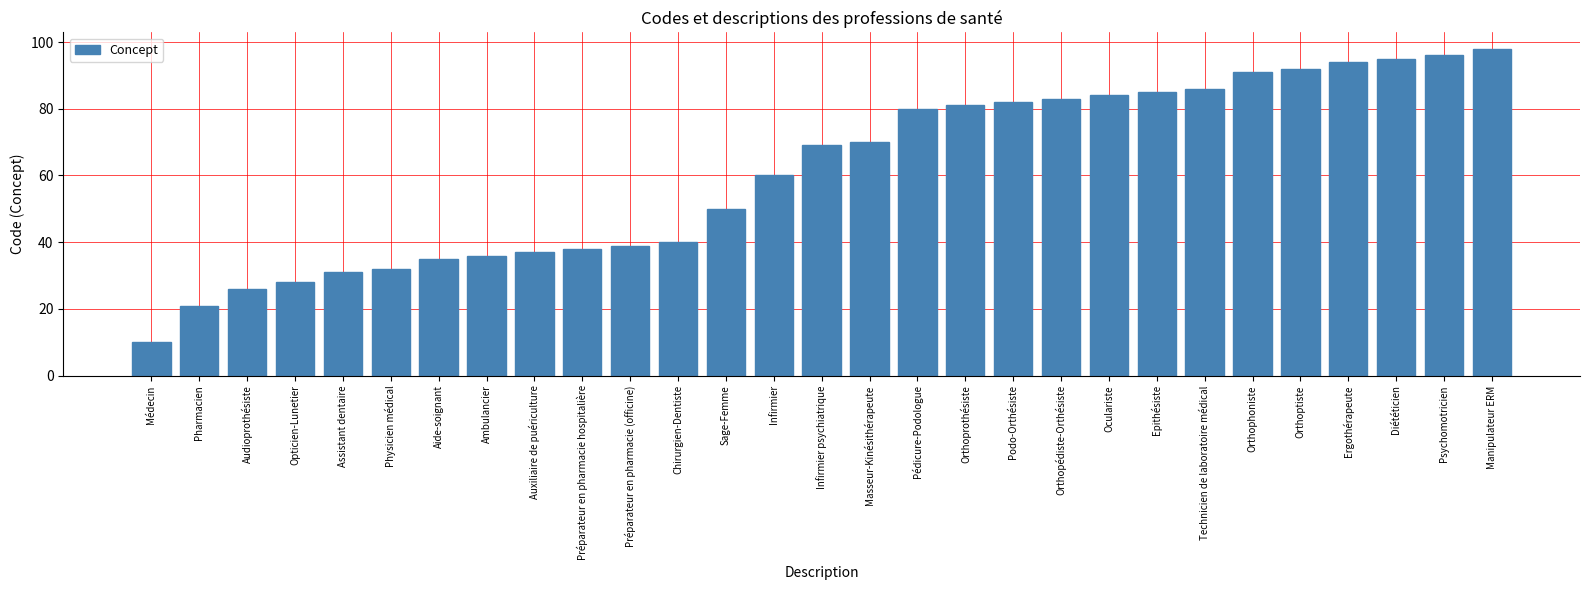

List the labels in order of value, smallest first.

Médecin, Pharmacien, Audioprothésiste, Opticien-Lunetier, Assistant dentaire, Physicien médical, Aide-soignant, Ambulancier, Auxiliaire de puériculture, Préparateur en pharmacie hospitalière, Préparateur en pharmacie (officine), Chirurgien-Dentiste, Sage-Femme, Infirmier, Infirmier psychiatrique, Masseur-Kinésithérapeute, Pédicure-Podologue, Orthoprothésiste, Podo-Orthésiste, Orthopédiste-Orthésiste, Oculariste, Epithésiste, Technicien de laboratoire médical, Orthophoniste, Orthoptiste, Ergothérapeute, Diététicien, Psychomotricien, Manipulateur ERM